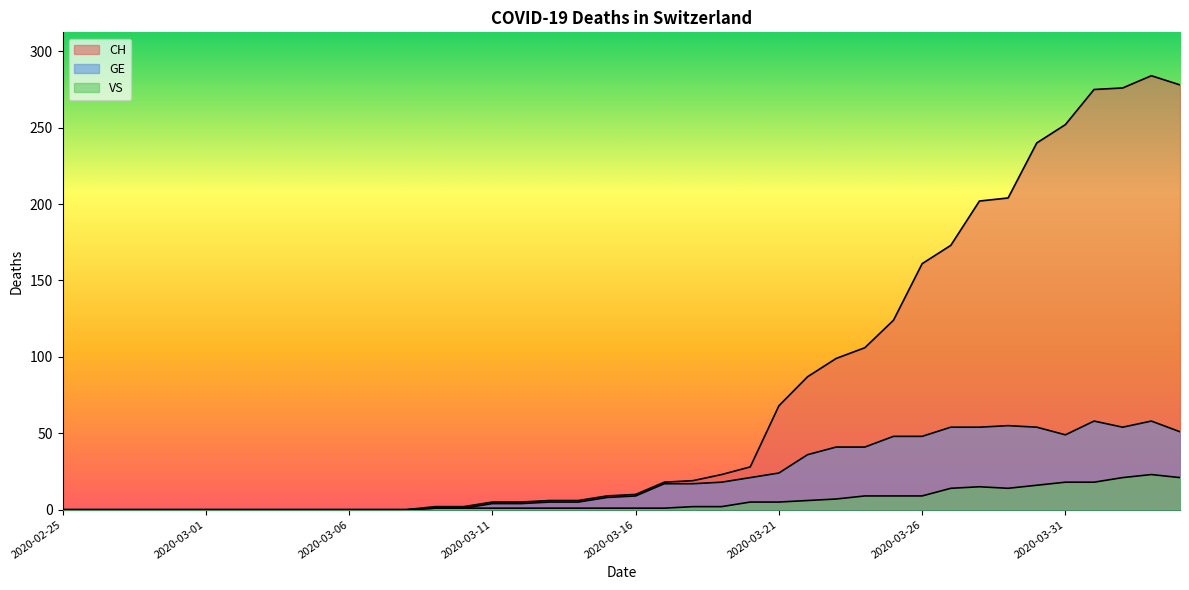

Is the value of GE at 2020-03-06 greater than the value of VS at 2020-03-12?

No